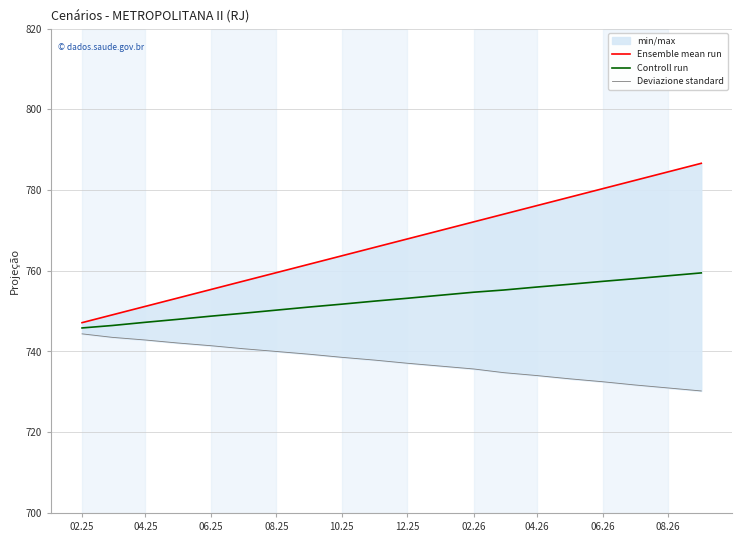

How many data points in Controll run are above 753?

10